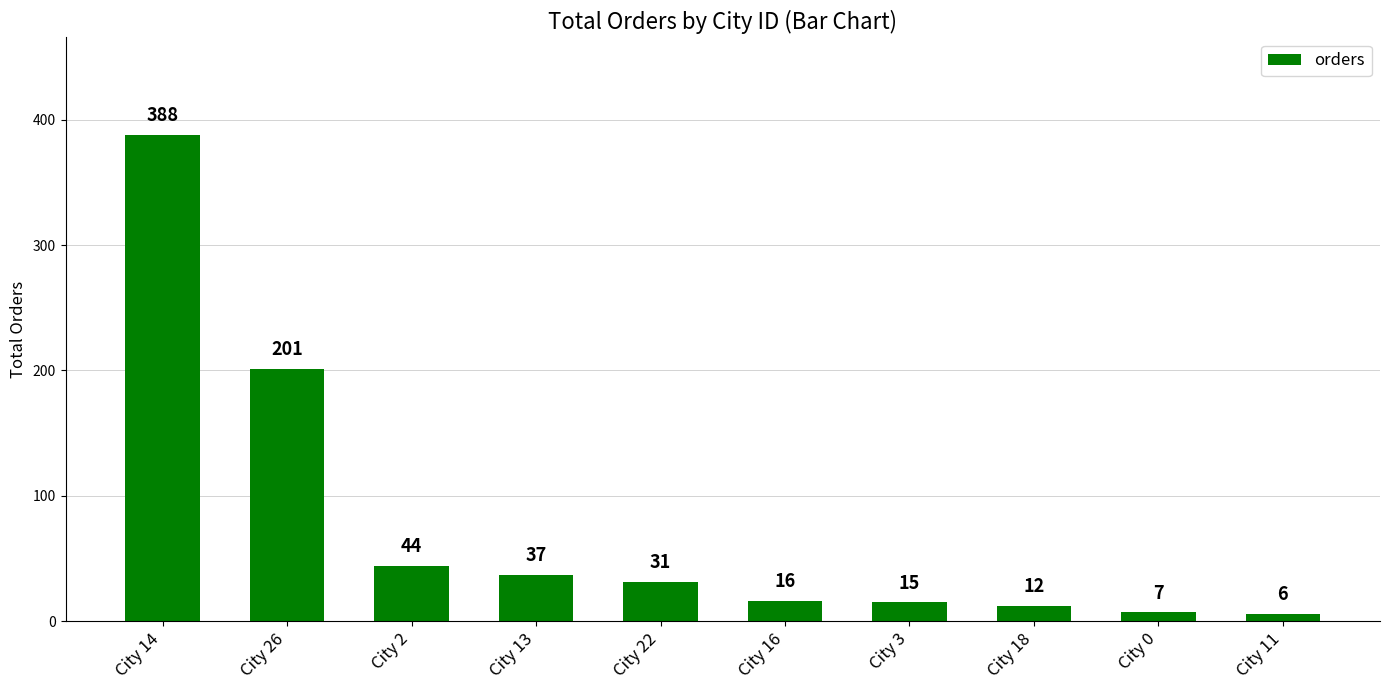

What is the smallest value displayed?

6